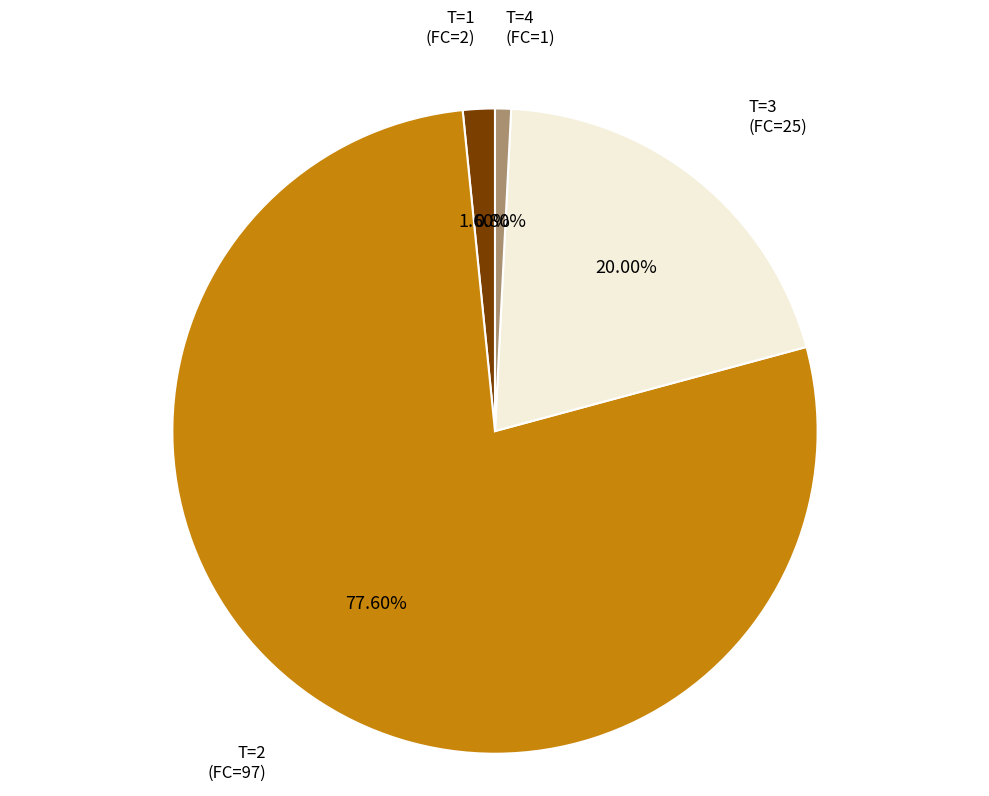

Count the number of slices in the pie.

4